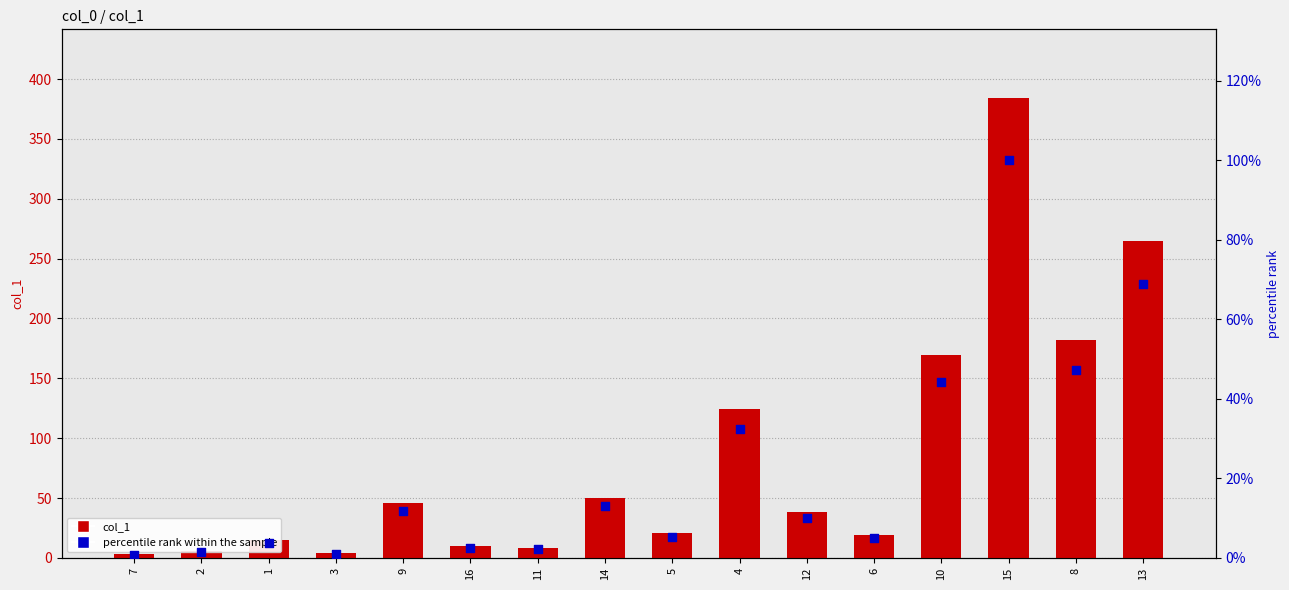

Is the value of percentile rank within the sample at 8 greater than the value of col_1 at 3?

Yes